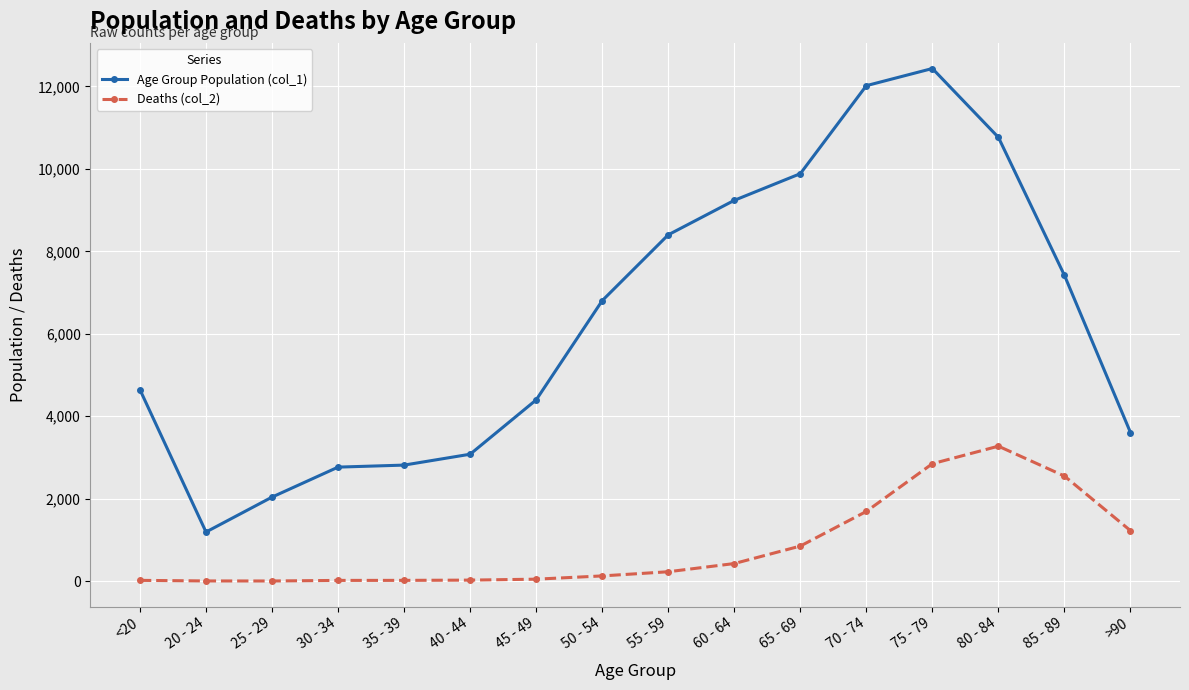

Read the Age Group Population (col_1) value at 65 - 69, to the nearest 10.

9880